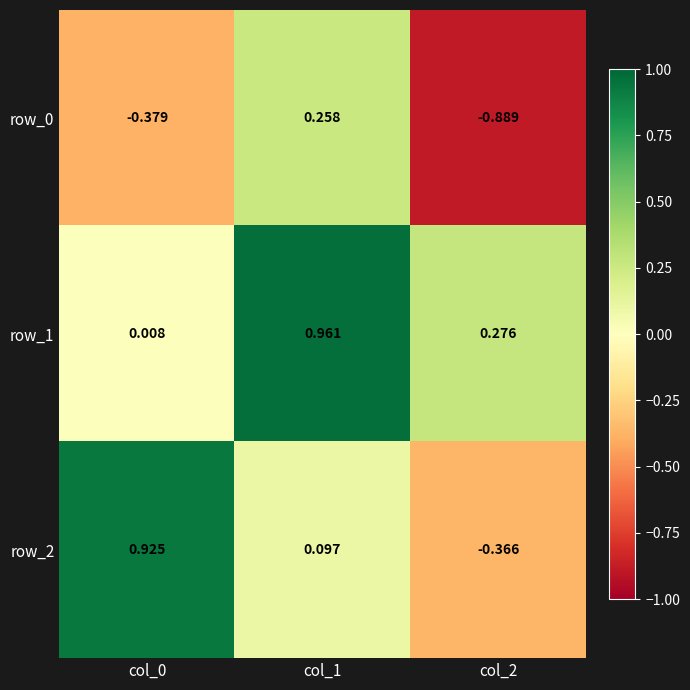

Is the value of row_2 at col_2 greater than the value of row_0 at col_0?

Yes